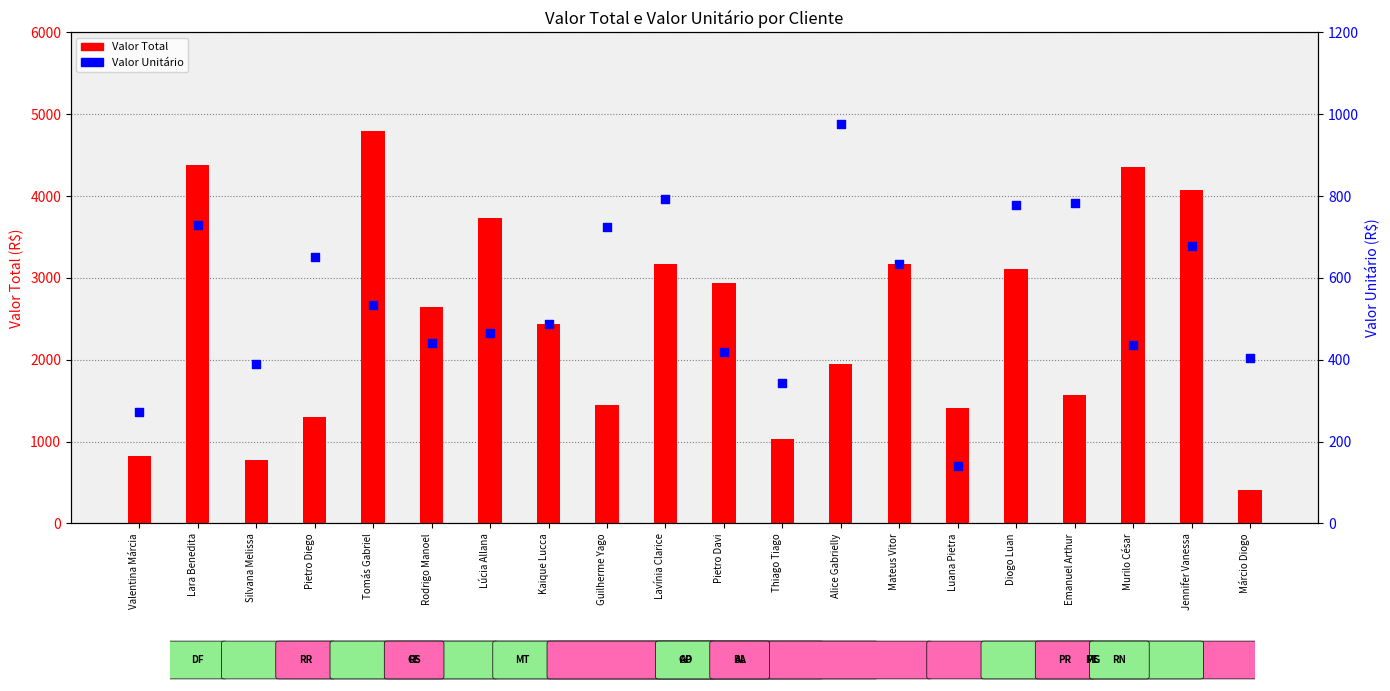

At which category is the sum across all series the highest?

Tomás Gabriel